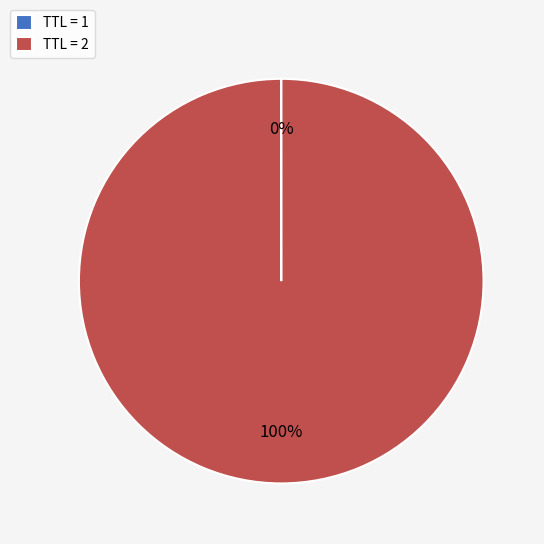

Which category has the biggest portion of the pie?

TTL = 2